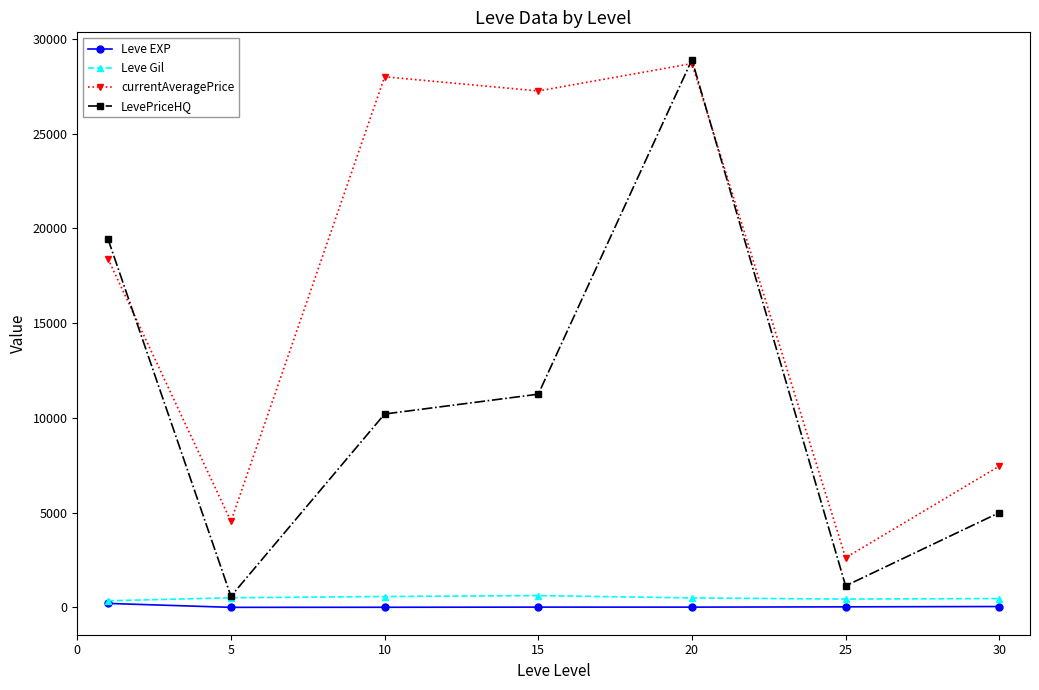

True or false: currentAveragePrice and Leve Gil cross at least once.

False